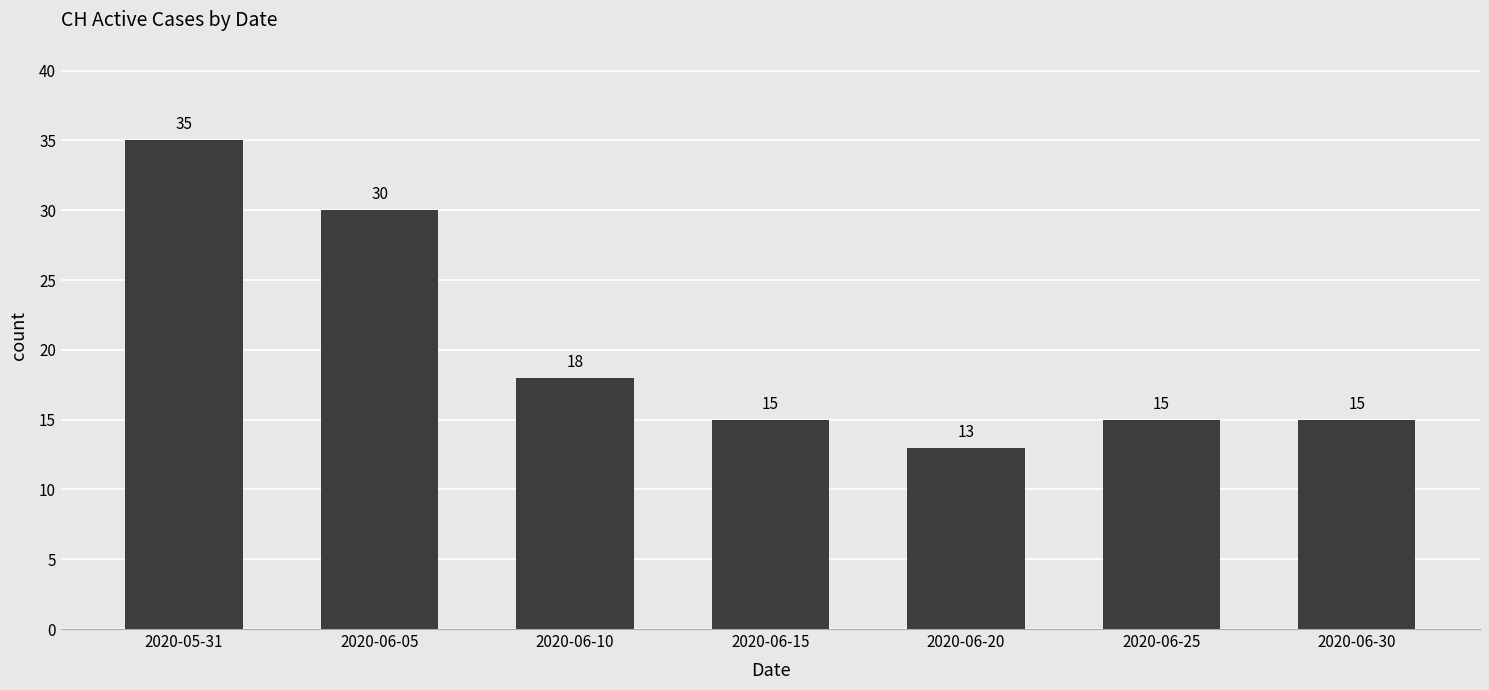

What is the label of the 3rd bar from the left?

2020-06-10